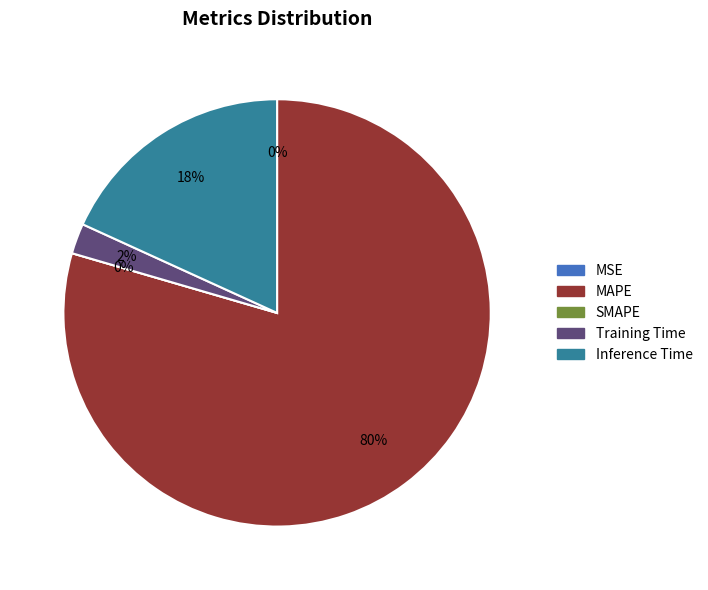

How many segments does this pie chart have?

5